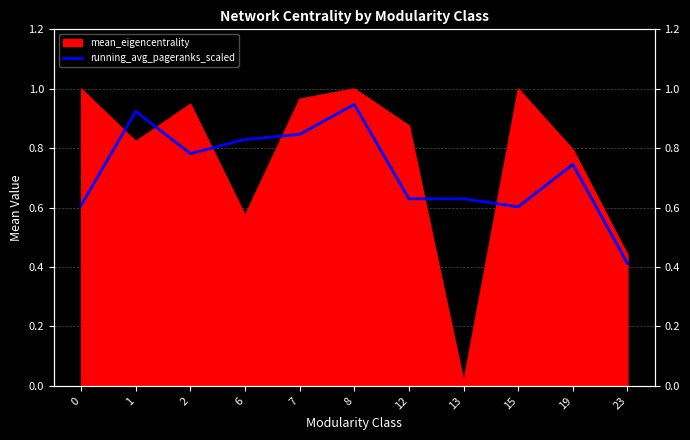

How many lines are shown in the chart?

1